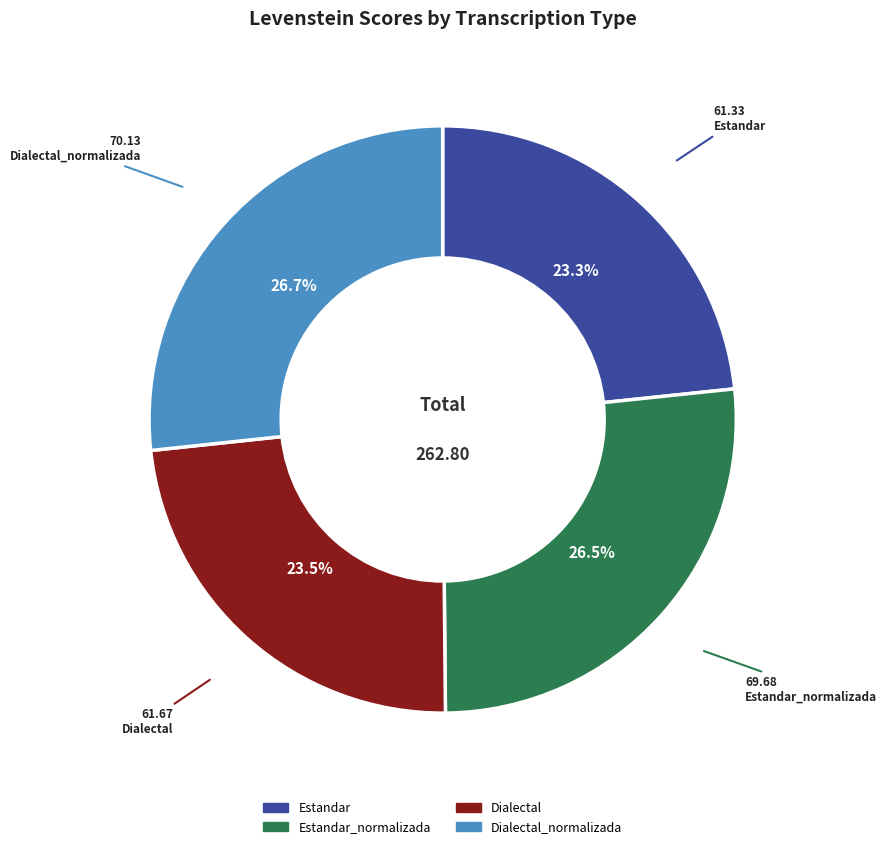

Is there any slice that represents more than half of the pie?

No